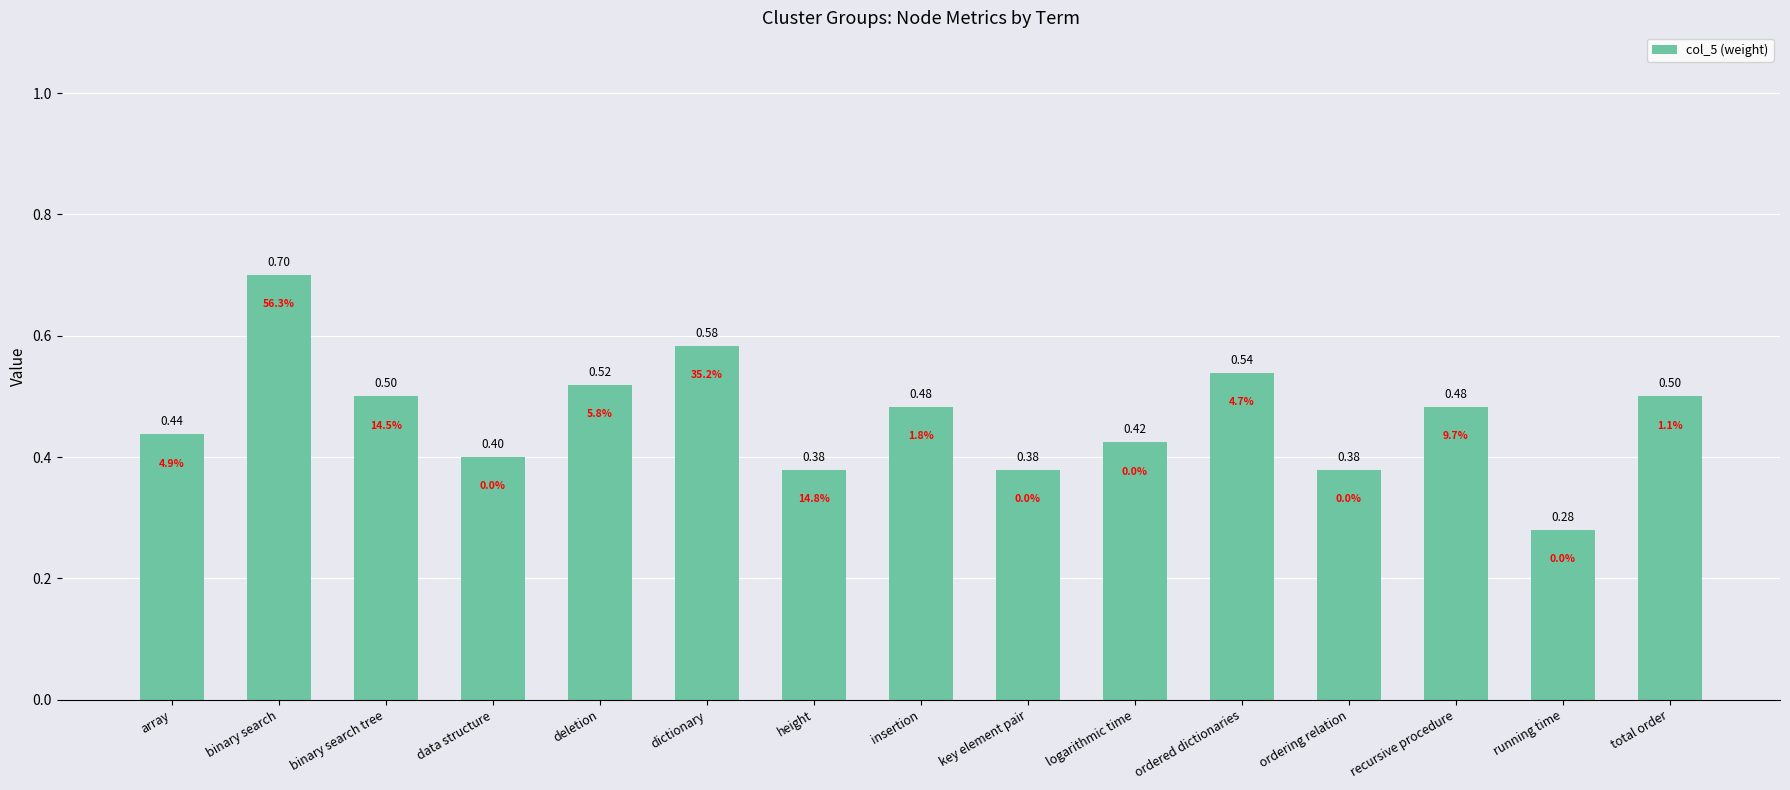

Which has a higher value, insertion or running time?

insertion